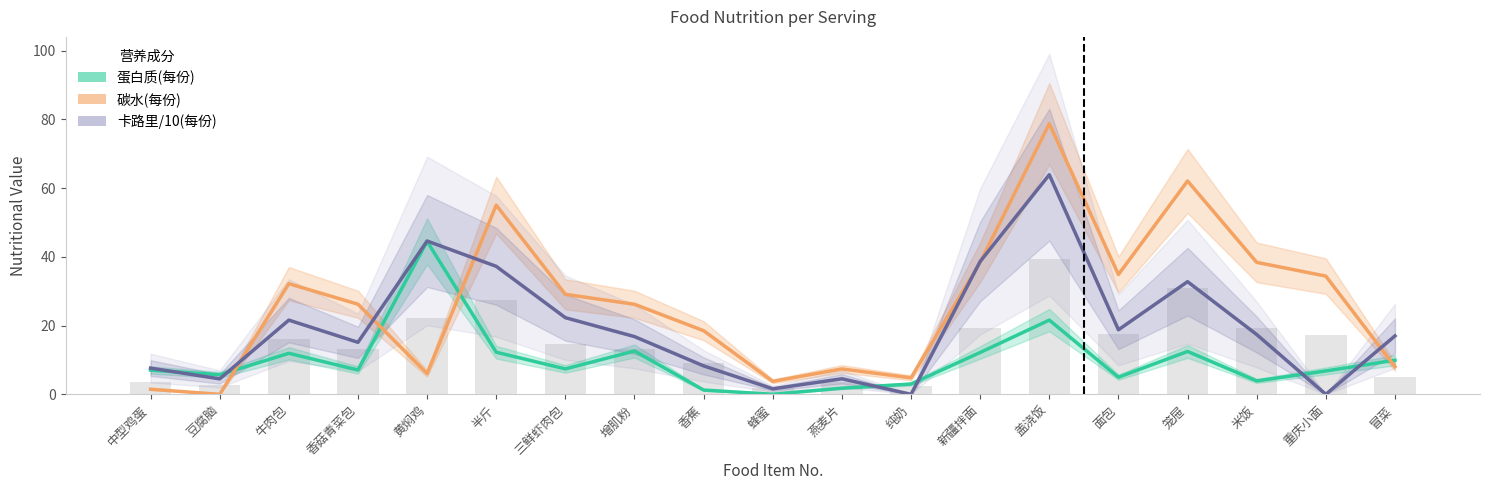

What is the value of the 蛋白质(每份) bar at the 18th from the left?

6.8